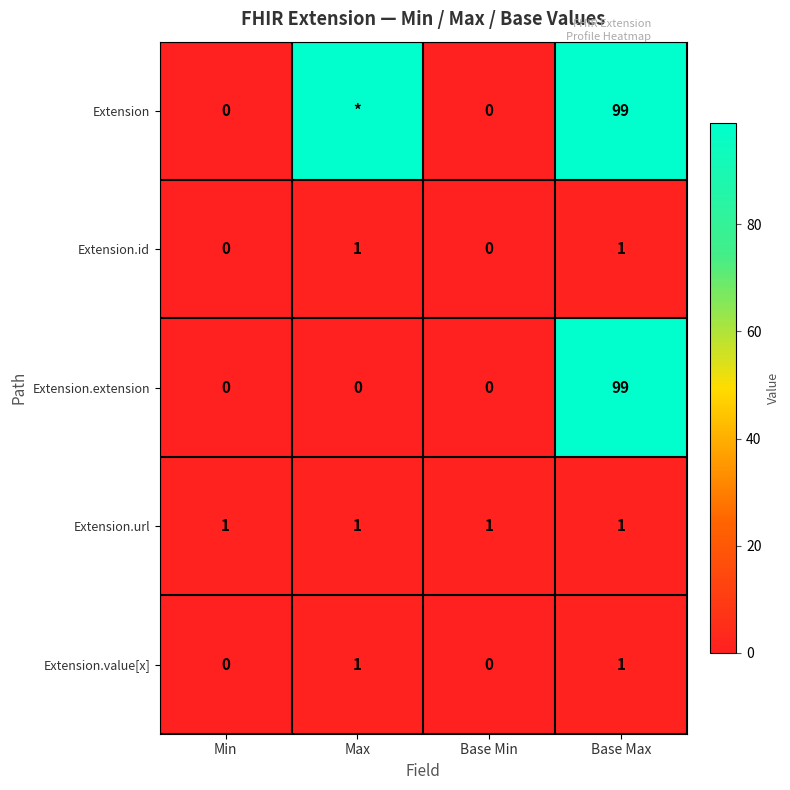

What is the total value across all series at Base Max?

201